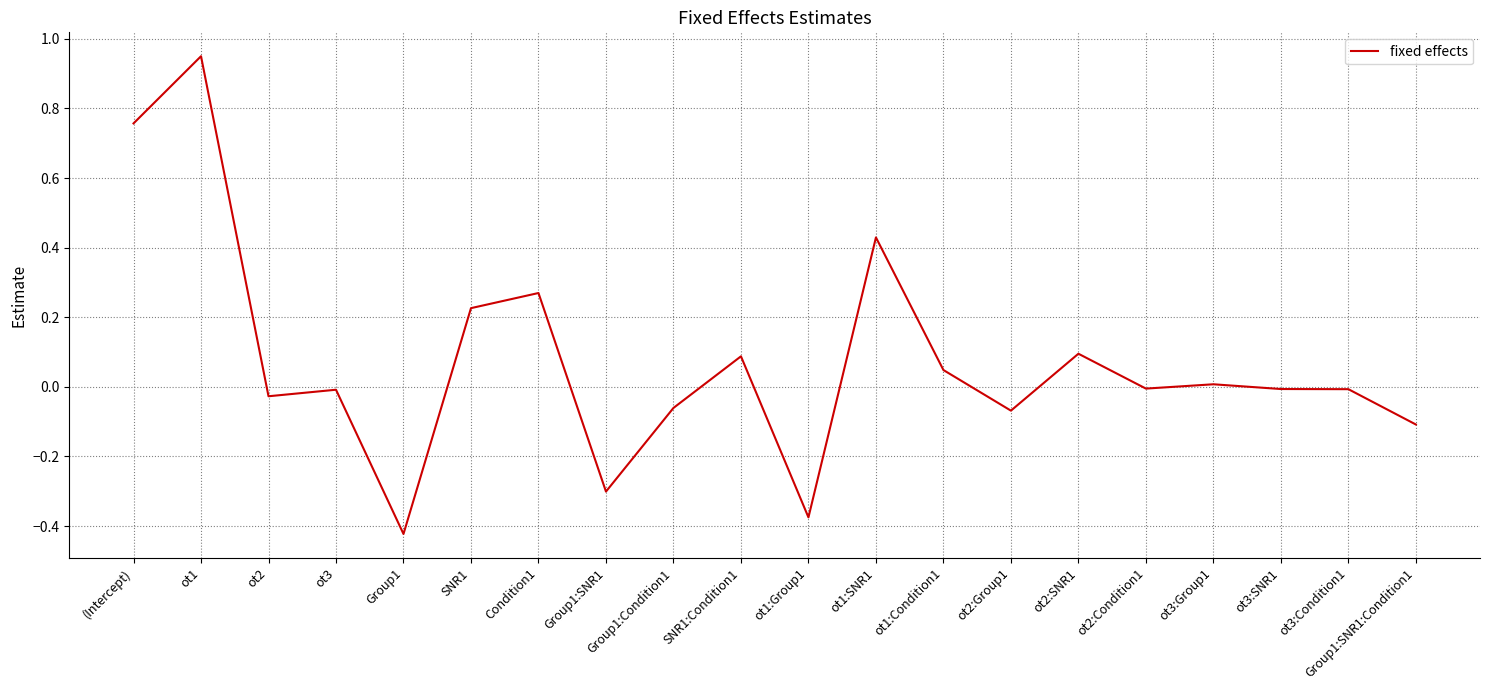

What position from the left is Group1:SNR1:Condition1?

20